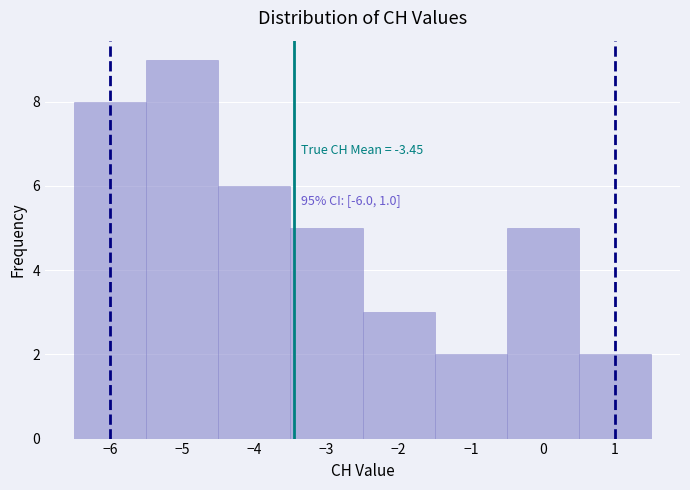

Over which range of the x-axis is the bar tallest?

-5.5 to -4.5